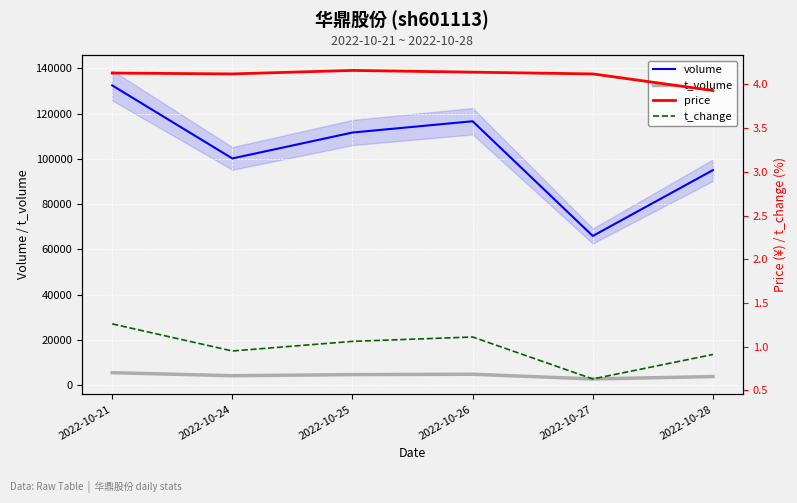

In t_change, how many points are higher than both neighbors (excluding endpoints)?

1